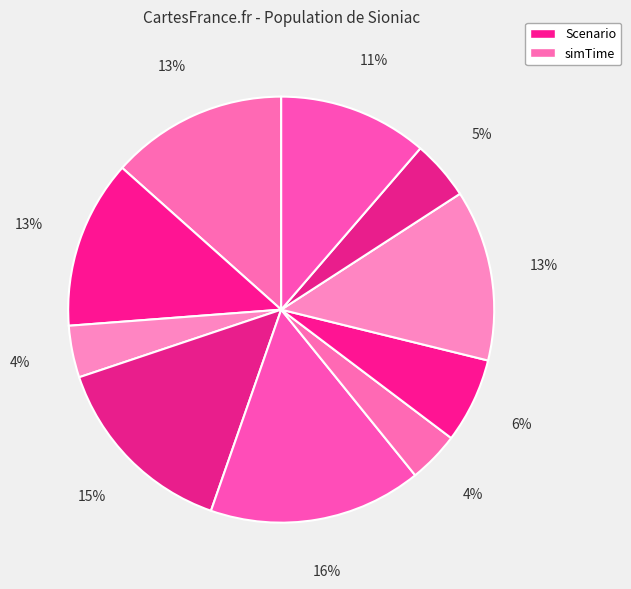

To the nearest percent, what is the difference between the largest and smallest slice percentages?

12%